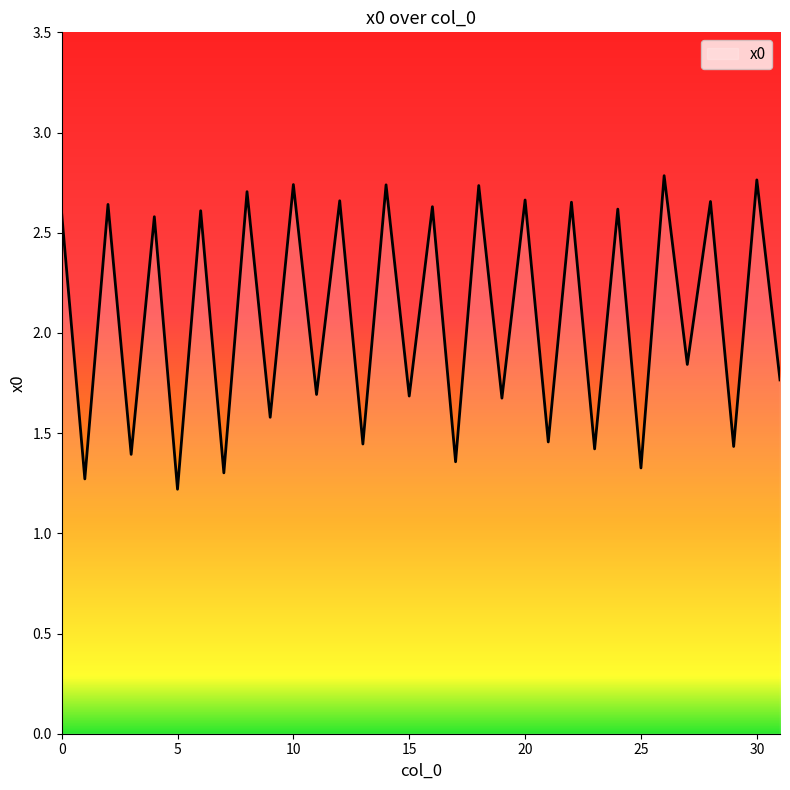

How many distinct data groups are displayed?

1